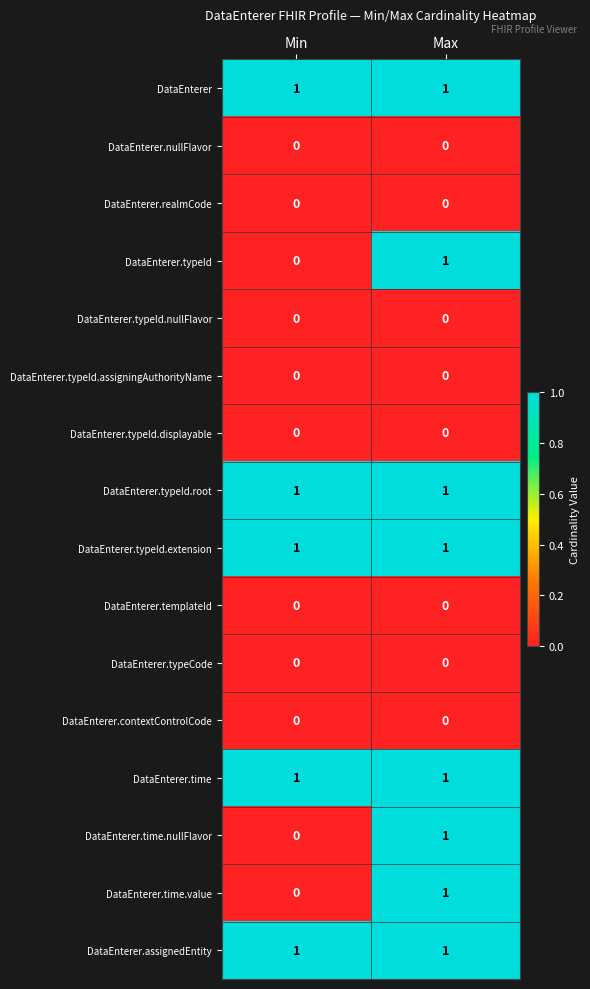

At which category is the sum across all series the highest?

Max